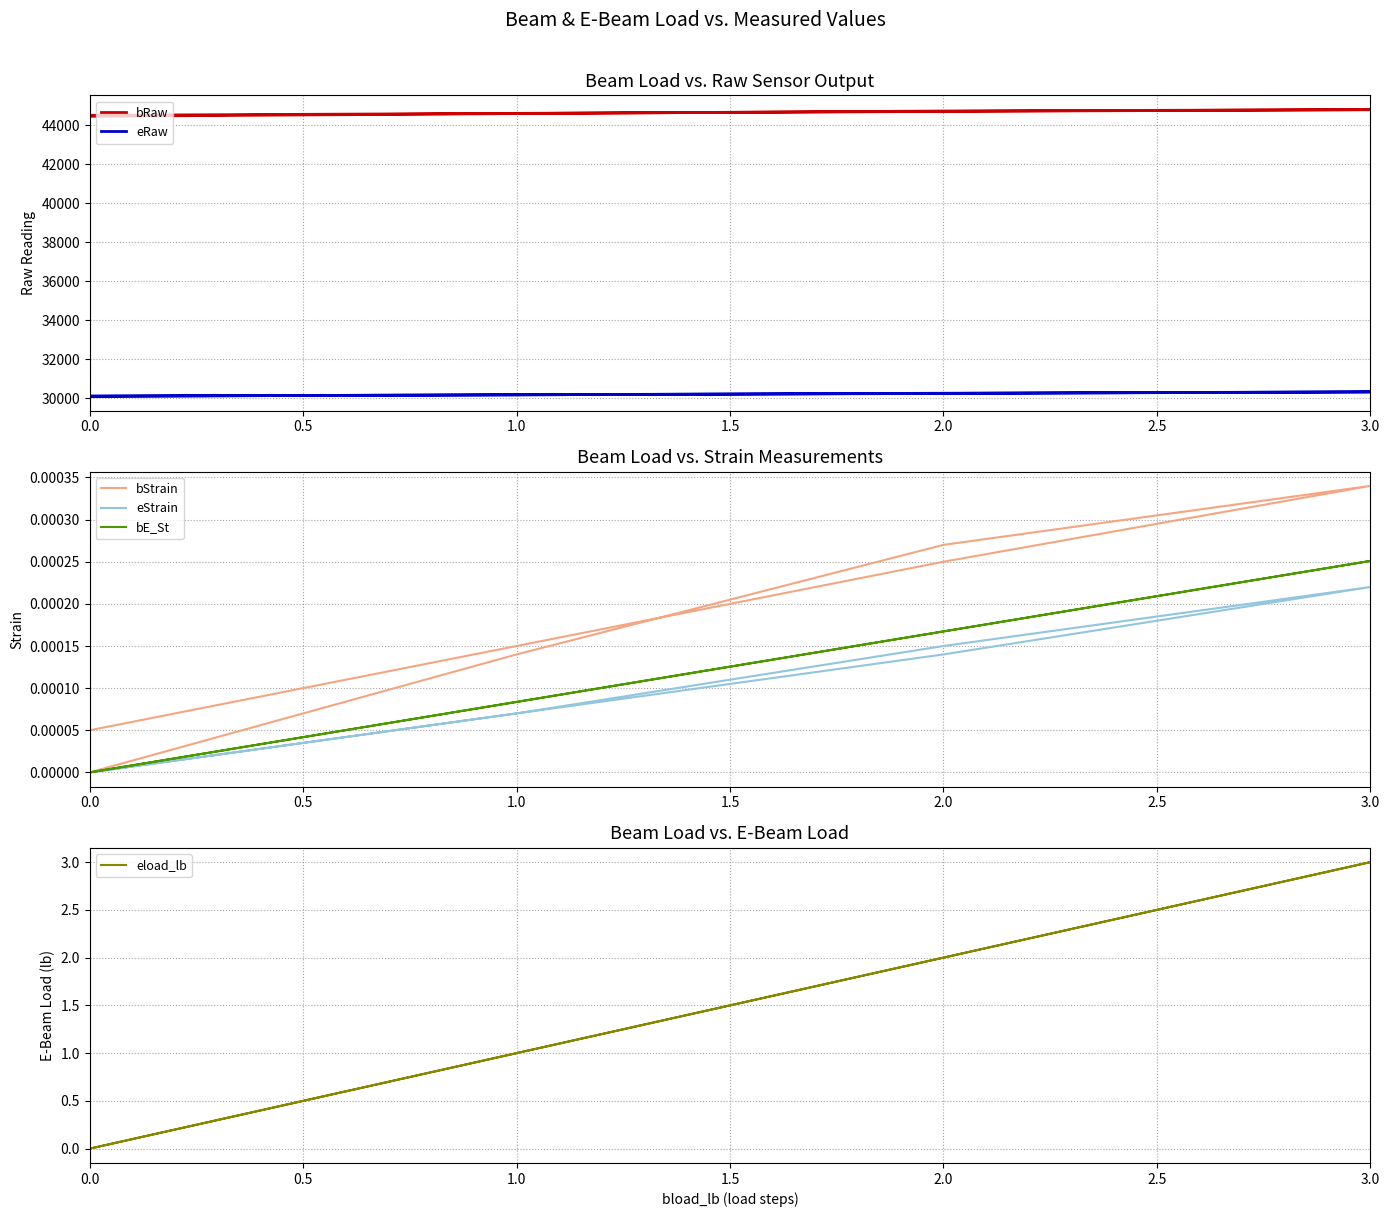

What is the label of the 5th point from the left?

2.0